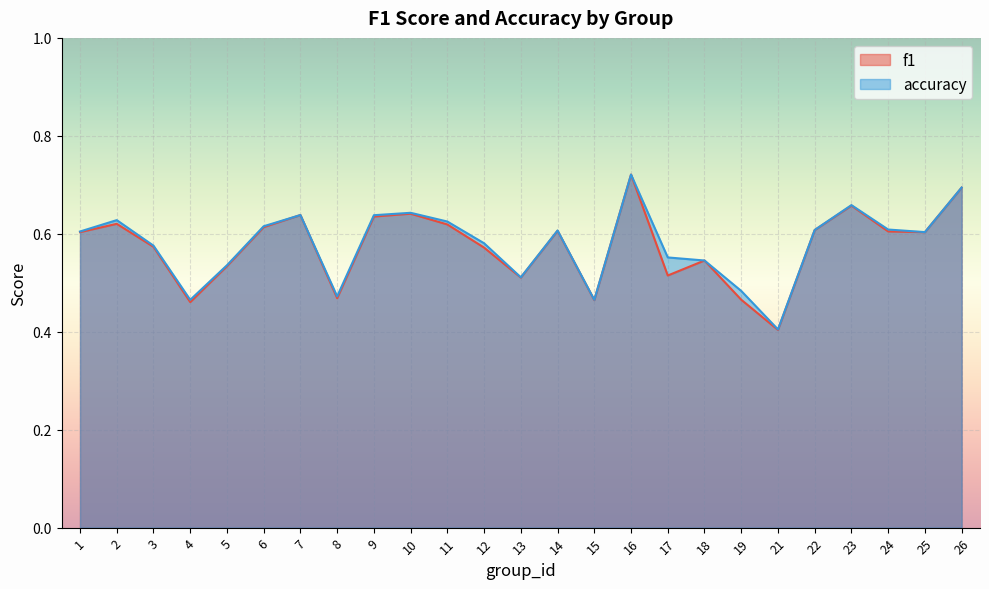

What is the highest value of the accuracy series?

0.7